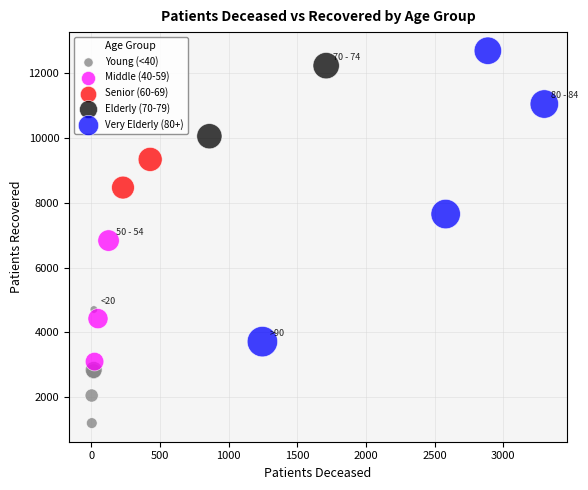

What are all the series names shown in the legend?

Young (<40), Middle (40-59), Senior (60-69), Elderly (70-79), Very Elderly (80+)